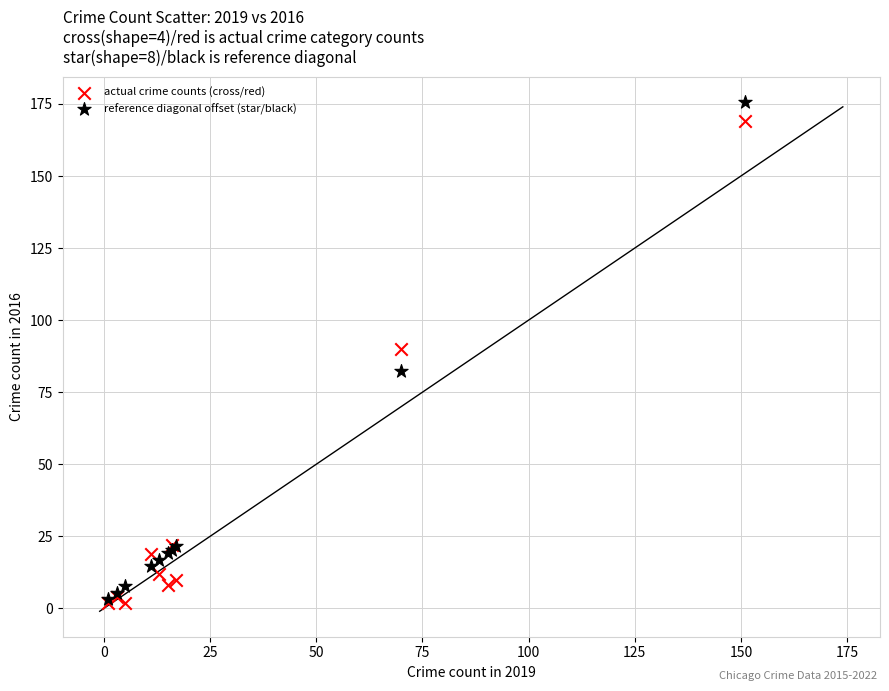

Which series reaches the maximum Y coordinate?

reference diagonal offset (star/black)